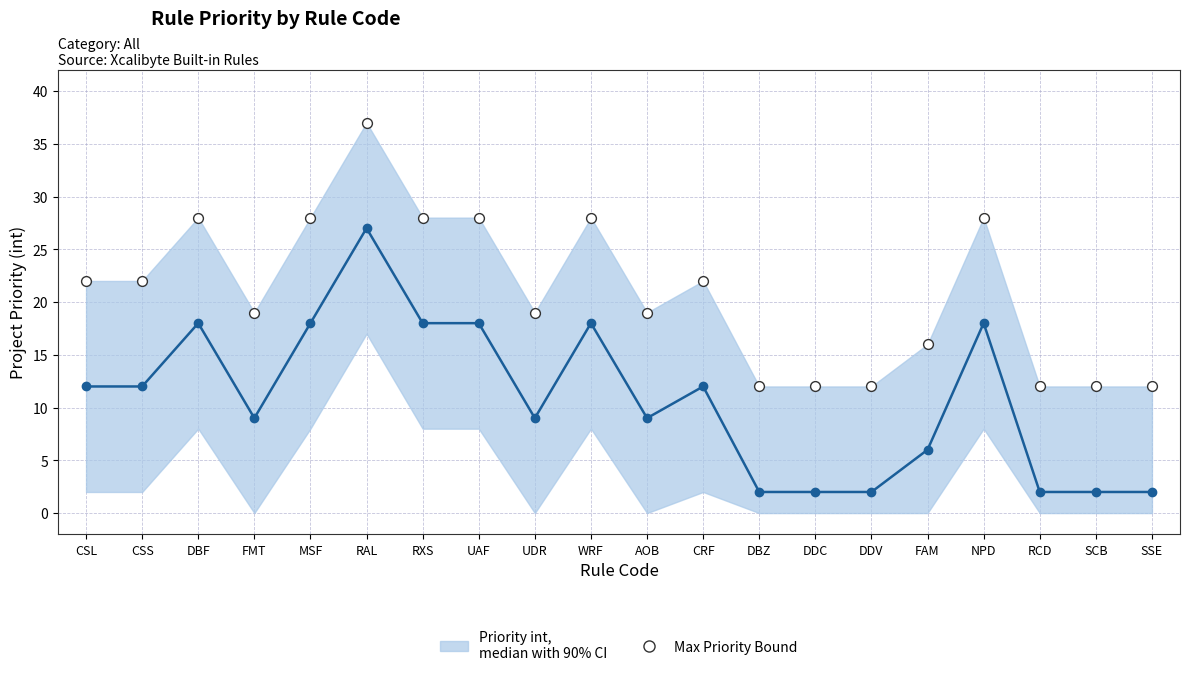

What is the range of Y values (max minus min)?

25